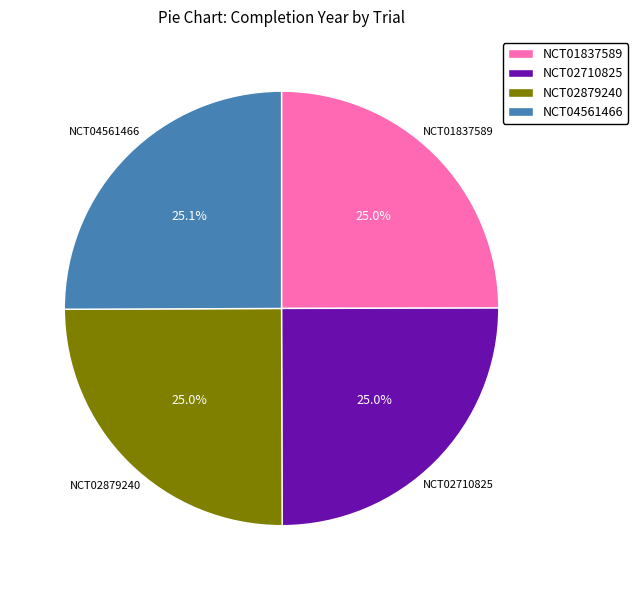

Approximately how many times larger is the value at NCT02710825 compared to NCT01837589?

1.0